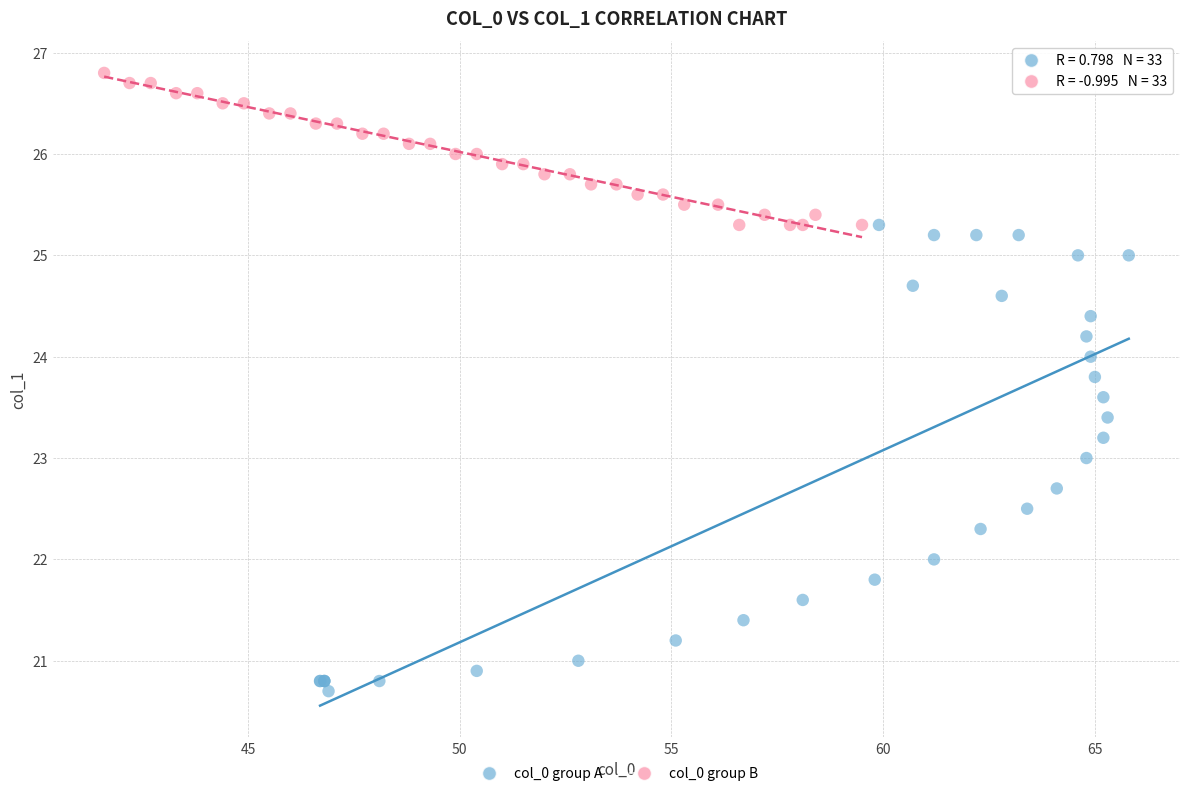

Which series has the widest spread of Y values?

col_0 group A